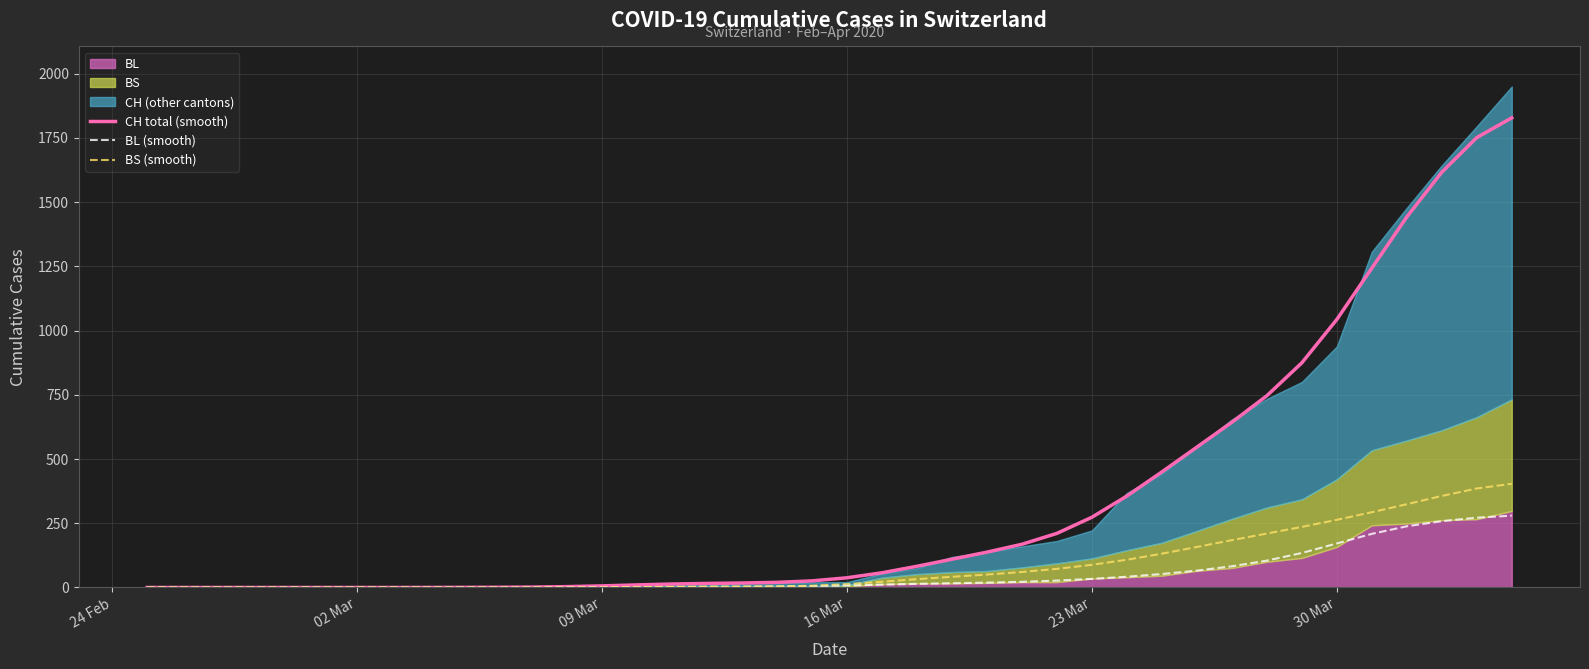

True or false: BS (smooth) has more than 1 interior local peaks.

False